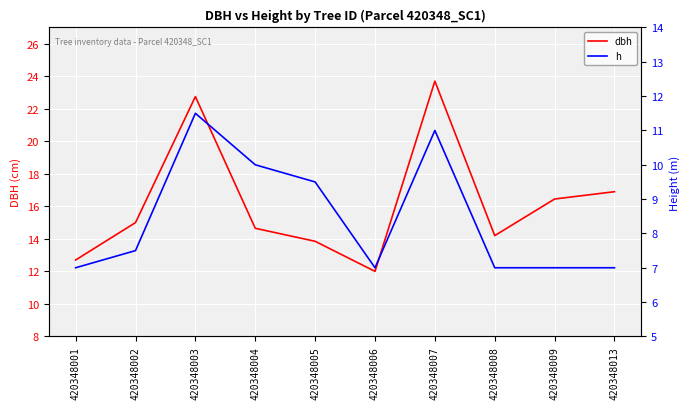

List the series in order of their peak value, highest first.

dbh, h